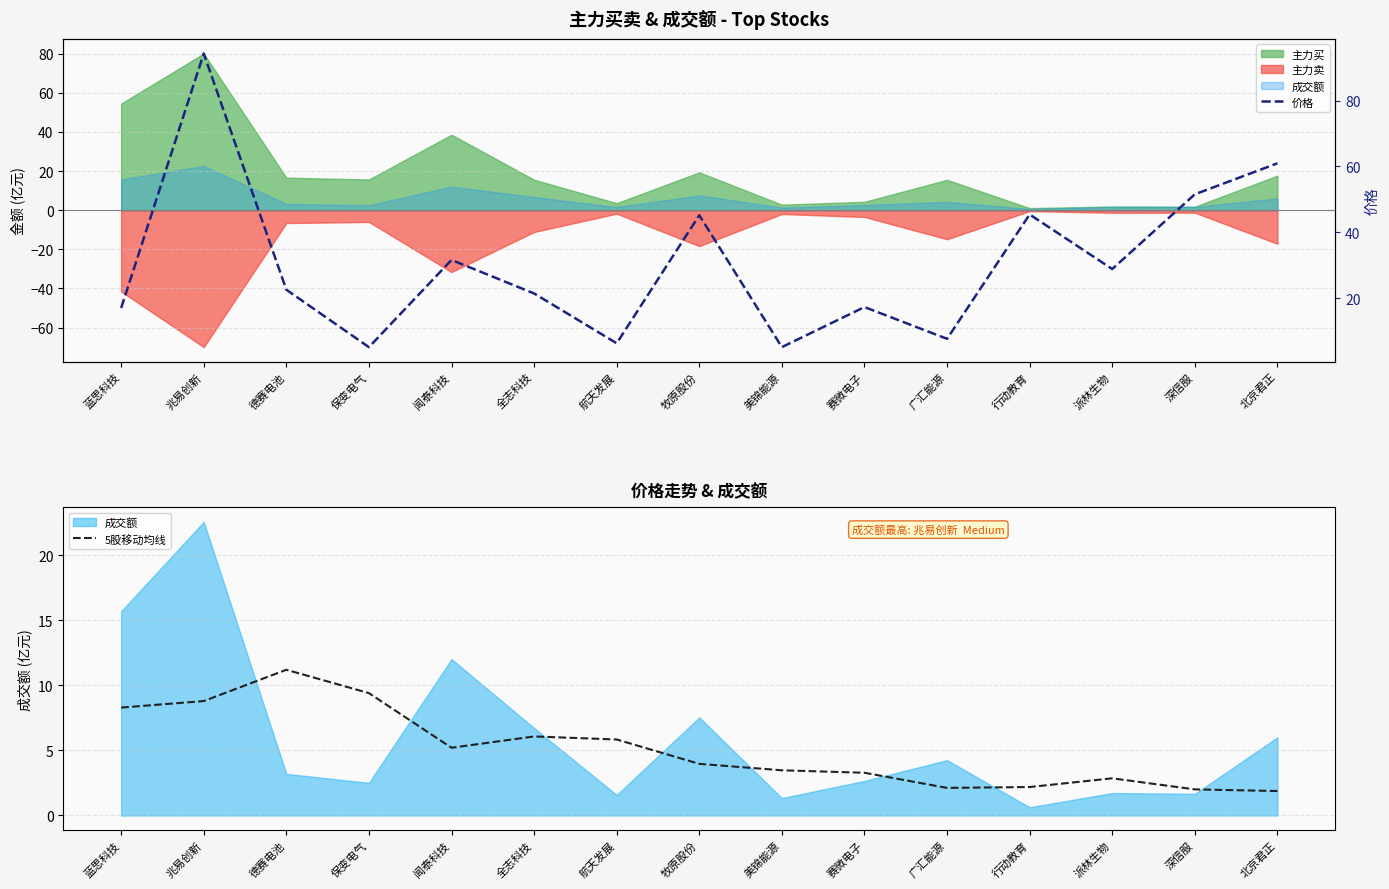

Which category has the lowest value across all series?

北京君正